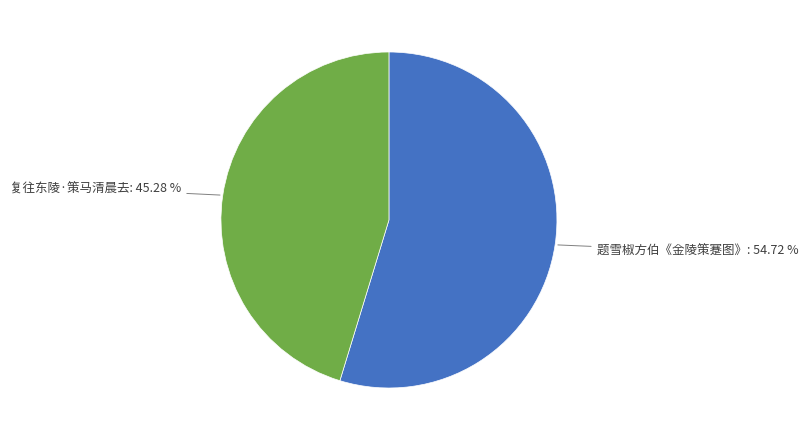

How many slices are in this pie chart?

2